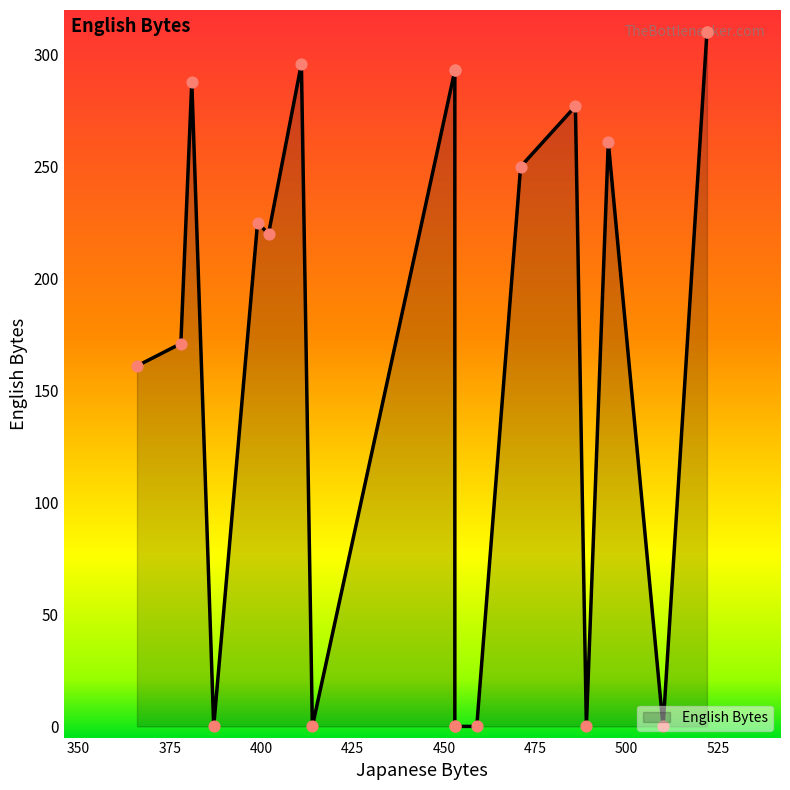

What is the change in value from 486 to 459?

-277